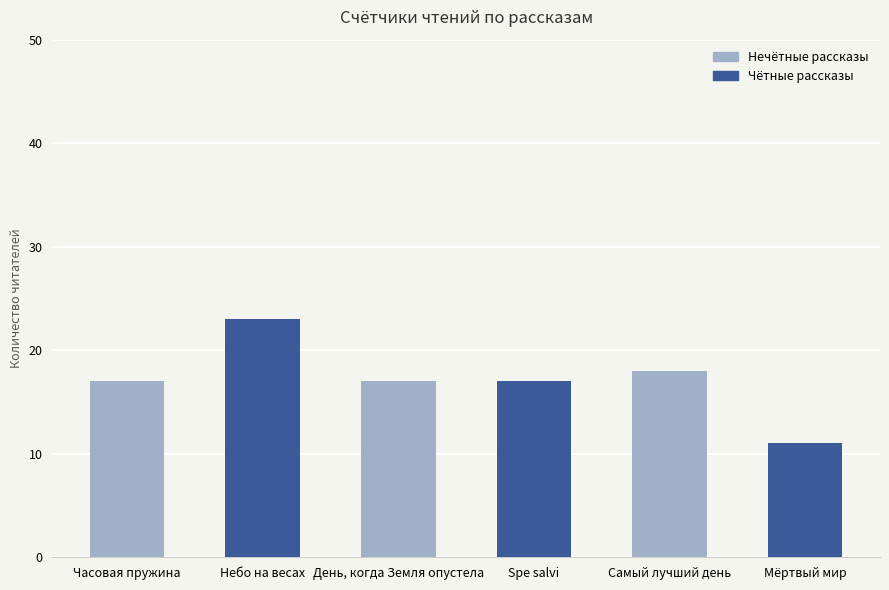

What is the value of the 3rd bar from the left?

17